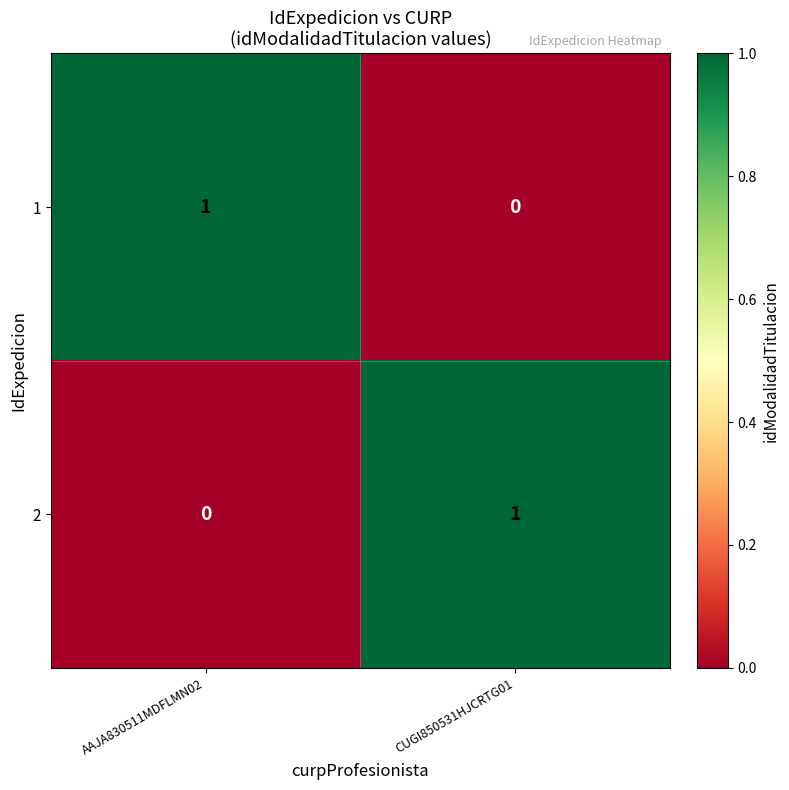

At which label is 1 closest to 0?

CUGI850531HJCRTG01